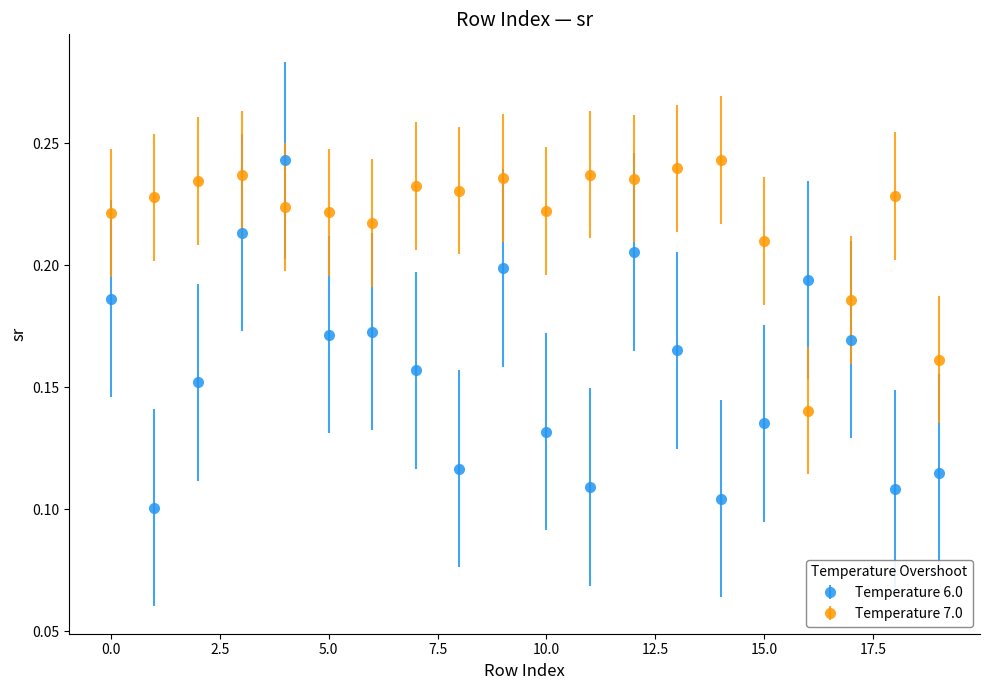

Which series has the widest spread of values?

Temperature 6.0